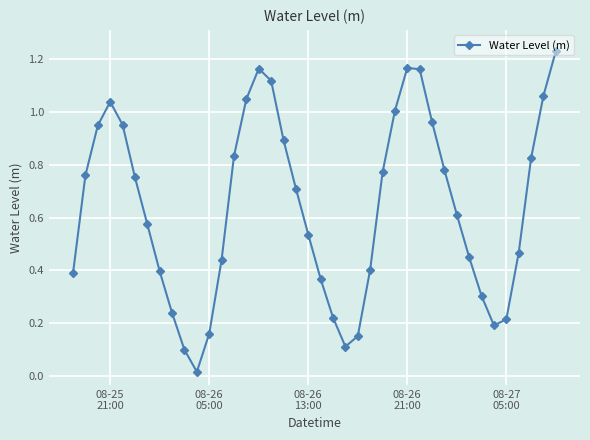

Does the chart display data point markers on the line(s)?

Yes